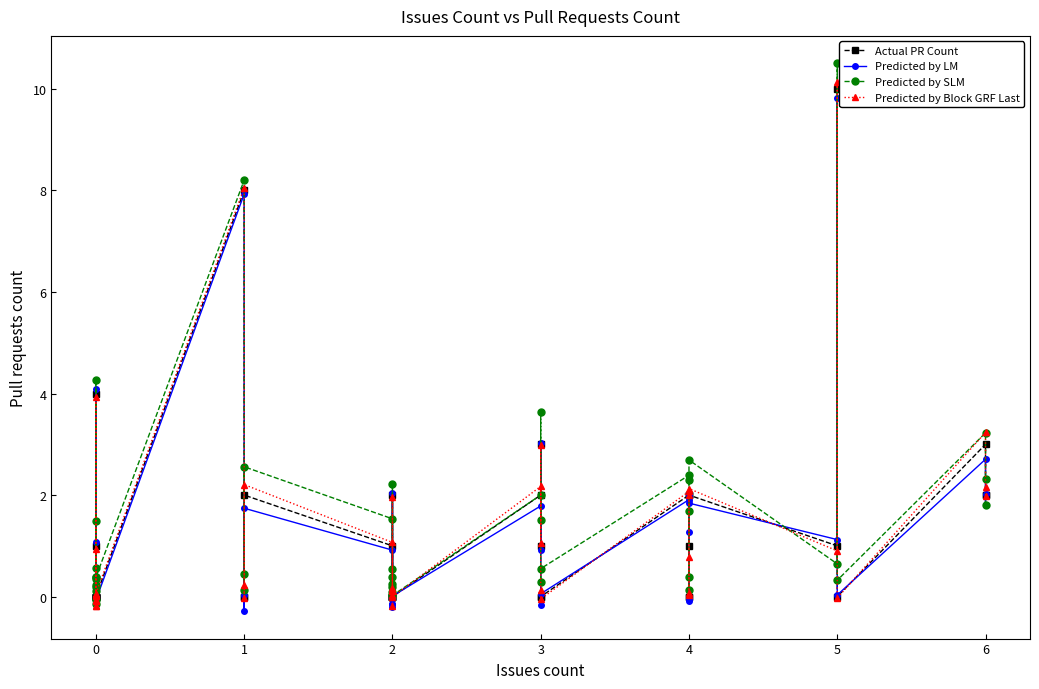

At which category does Predicted by LM reach its first local peak?

1